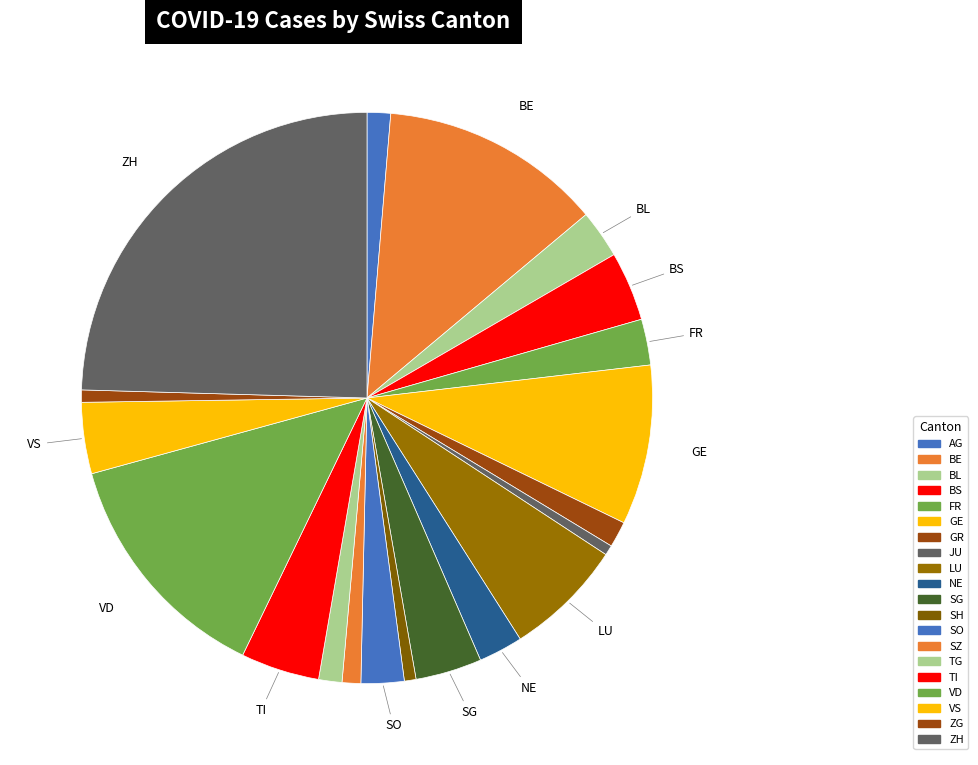

How many segments does this pie chart have?

20